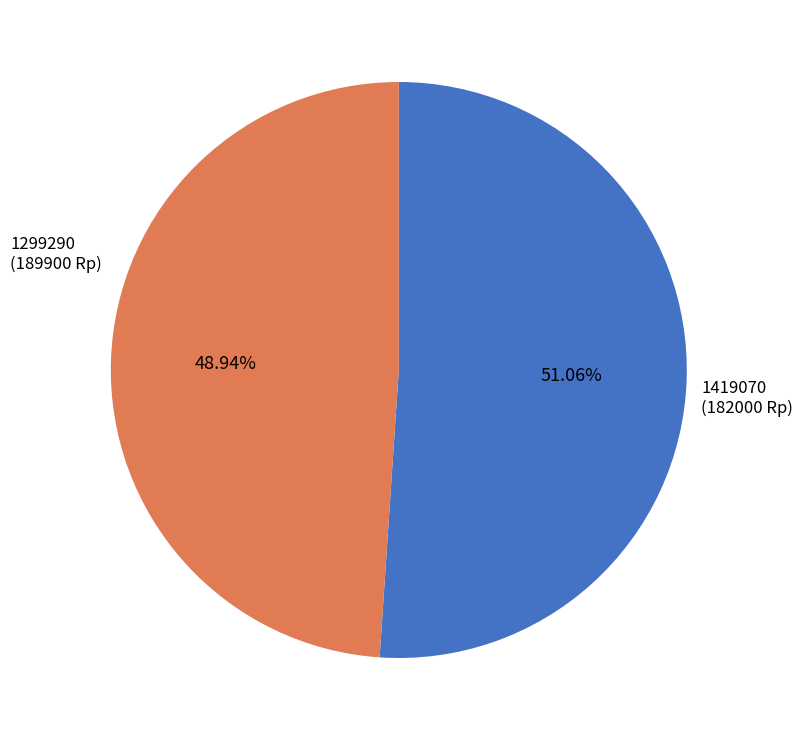

To the nearest percent, what percentage of the pie is 1299290?

51%